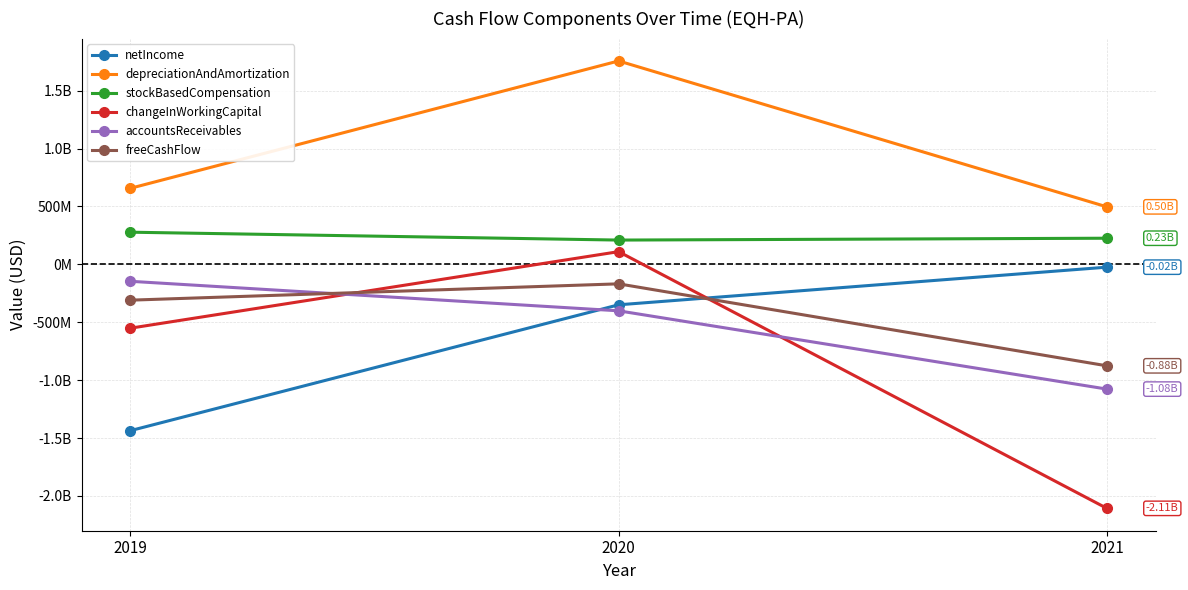

Reading left to right, transcribe all the data shown in this chart.

netIncome: -1436000000	-349000000	-24000000
depreciationAndAmortization: 657000000	1757000000	497000000
stockBasedCompensation: 278000000	210000000	226000000
changeInWorkingCapital: -551000000	110000000	-2107000000
accountsReceivables: -146000000	-401000000	-1077000000
freeCashFlow: -309000000	-168000000	-876000000